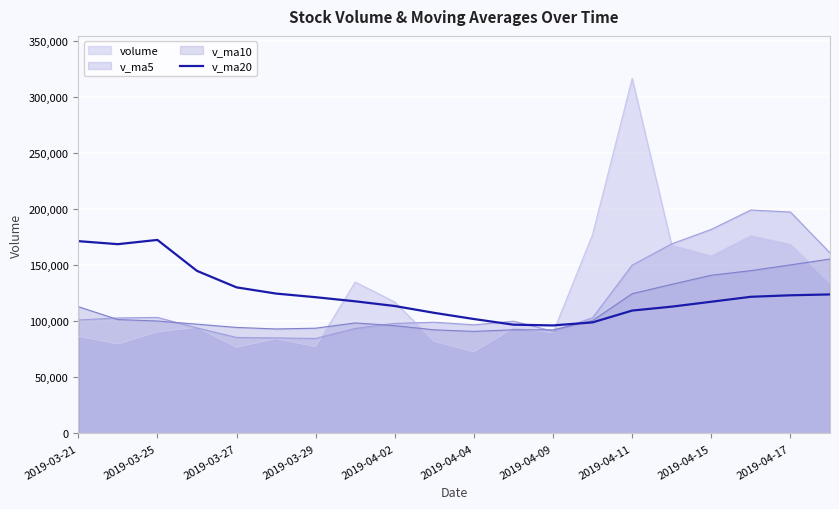

What is the greatest value displayed?

316690.7